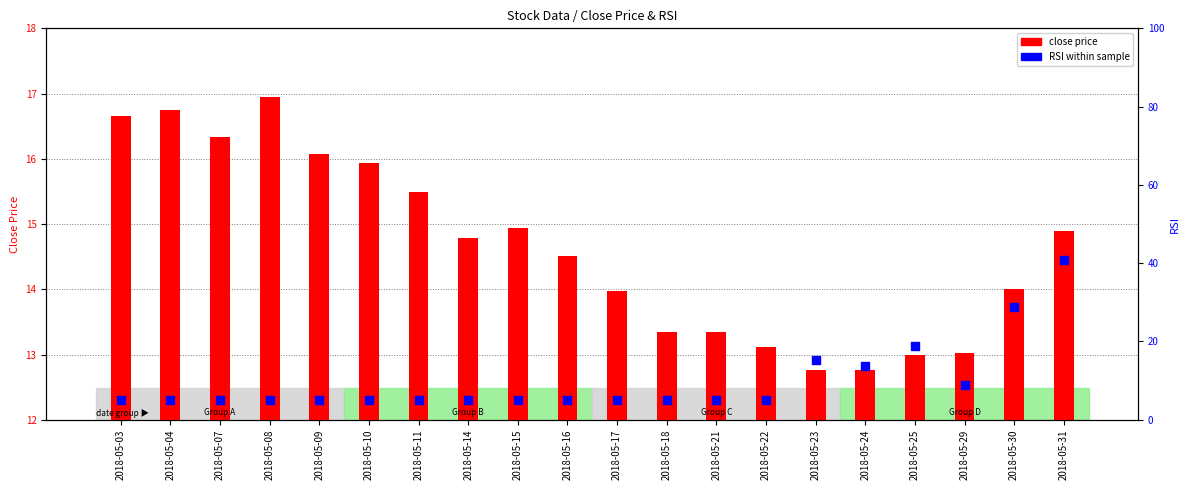

What is the total value across all series at 2018-05-14?

19.8